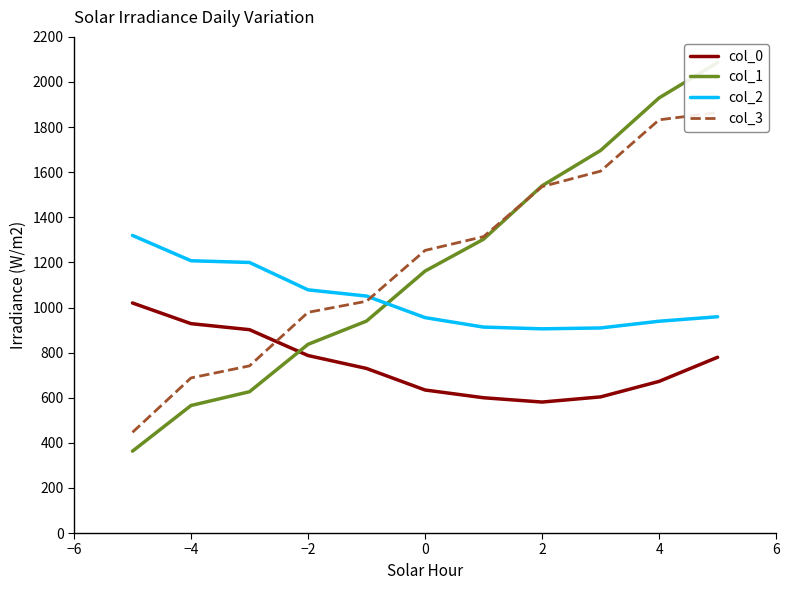

What is the maximum value for col_2?

1319.7